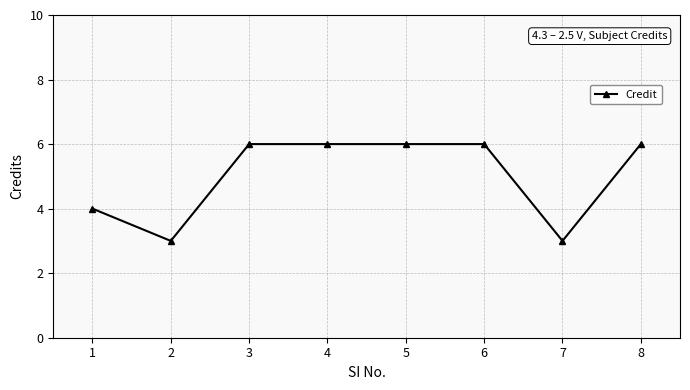

What is the change in value from 1 to 3?

+2